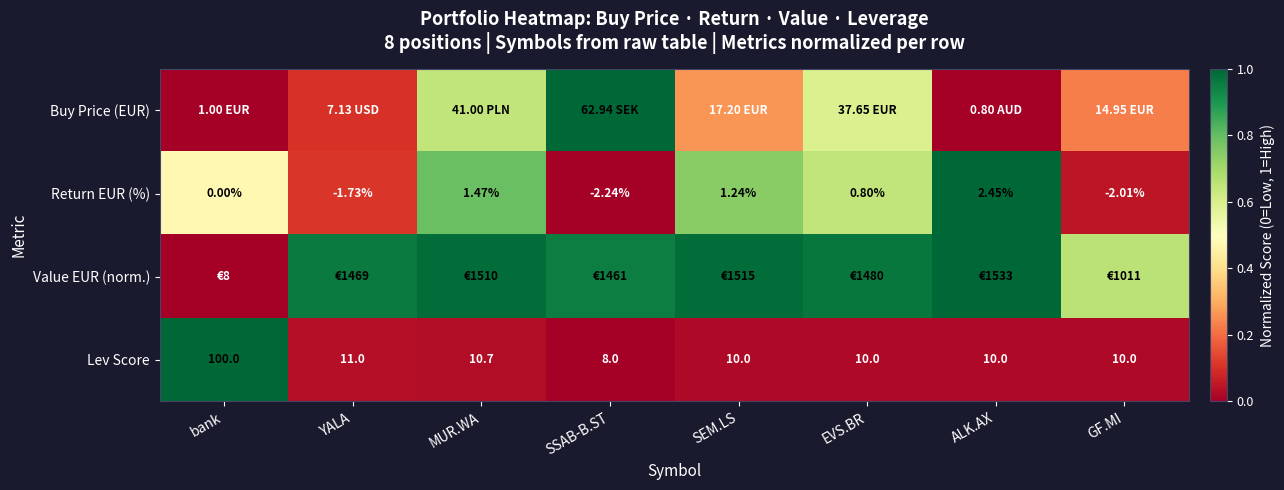

At which label does Lev Score reach its minimum?

SSAB-B.ST